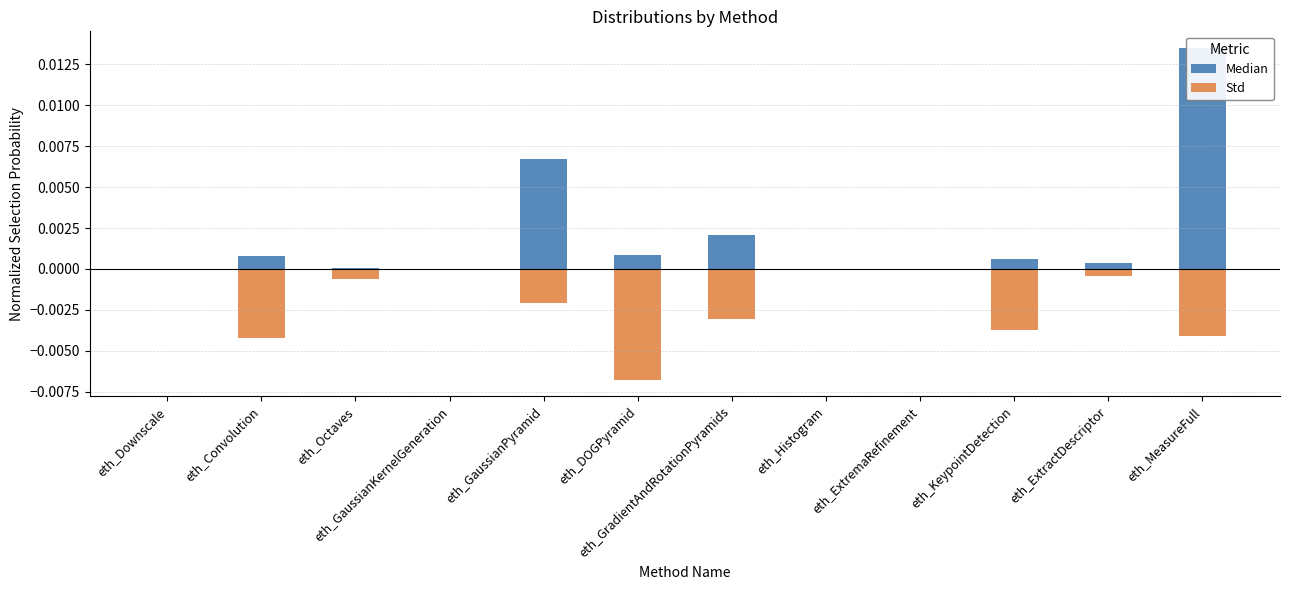

How many bars are there in total?

24